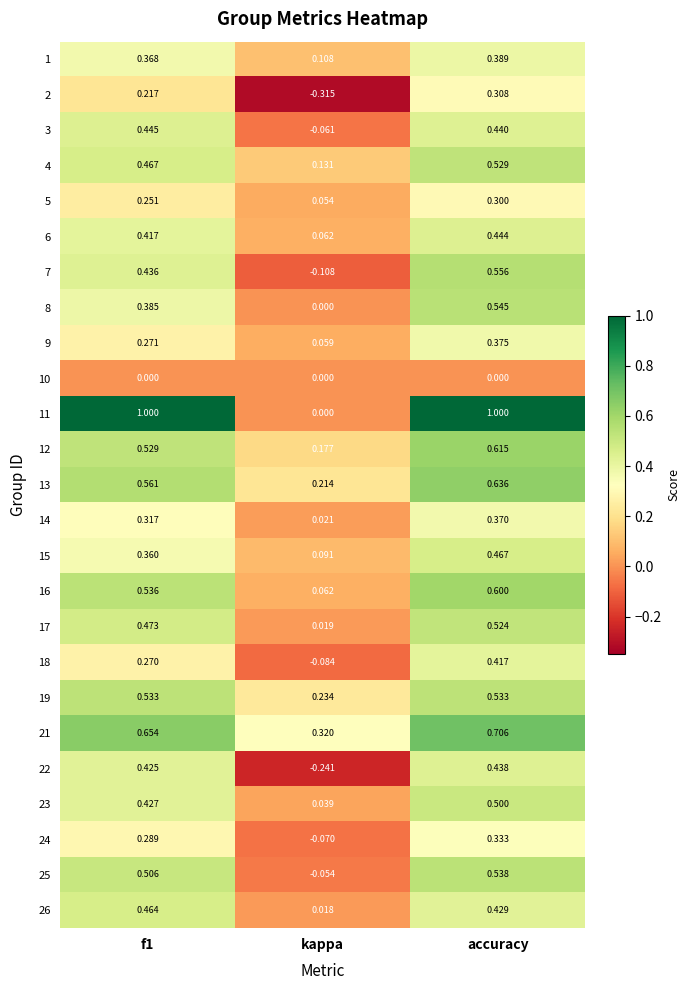

At which category is the sum across all series the highest?

accuracy